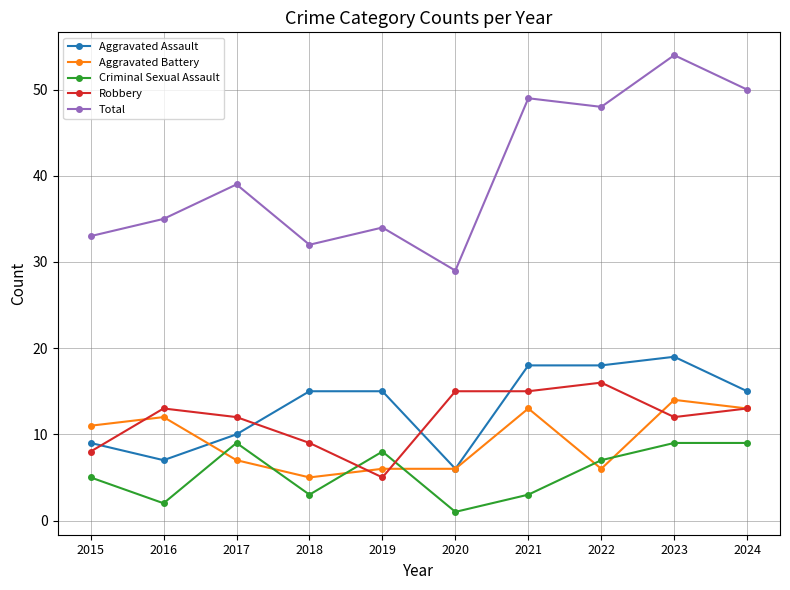

At how many categories does at least one series exceed 52?

1